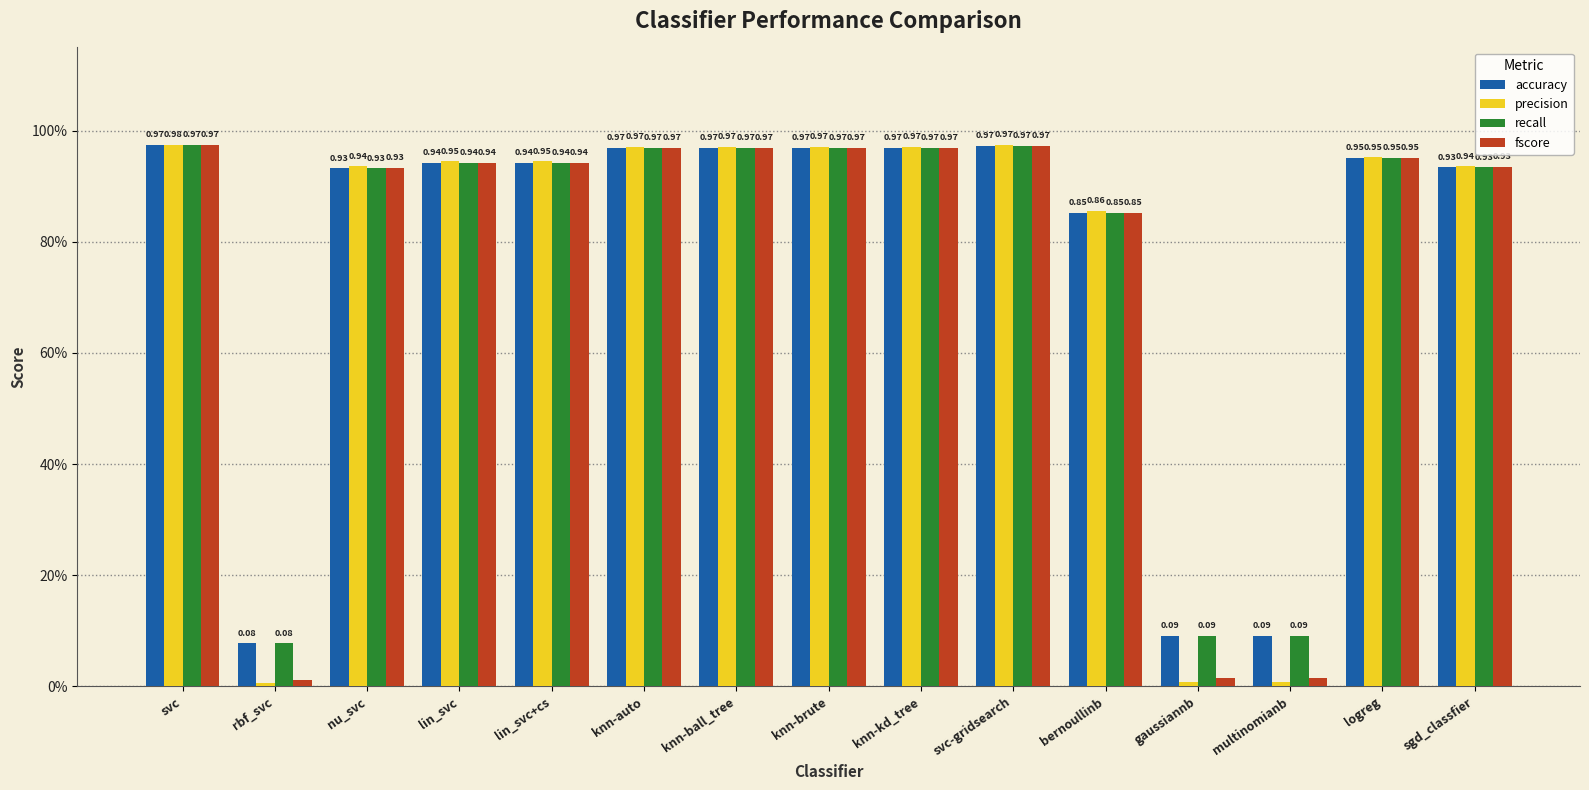

Which series has the largest total across all categories?

accuracy